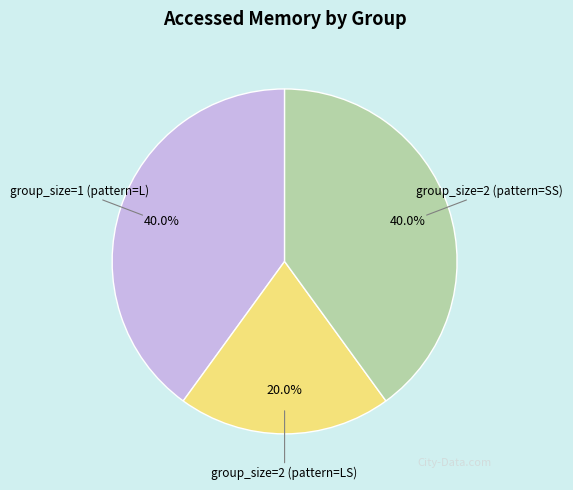

Does any single category account for the majority?

No